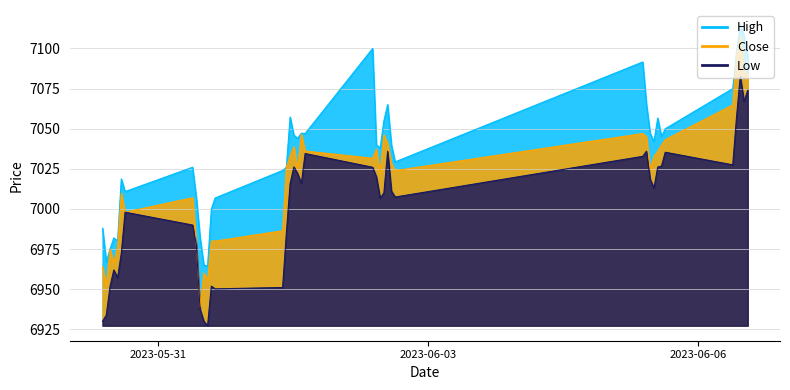

True or false: Close and High cross at least once.

False